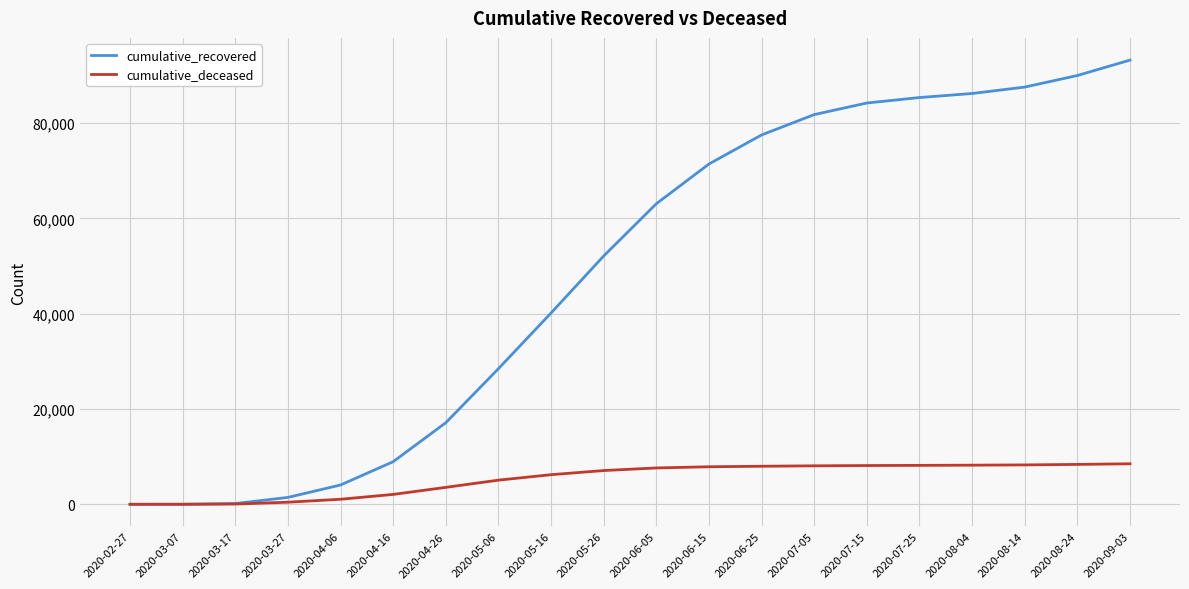

Is it true that cumulative_deceased equals 6214 at 2020-05-16?

True